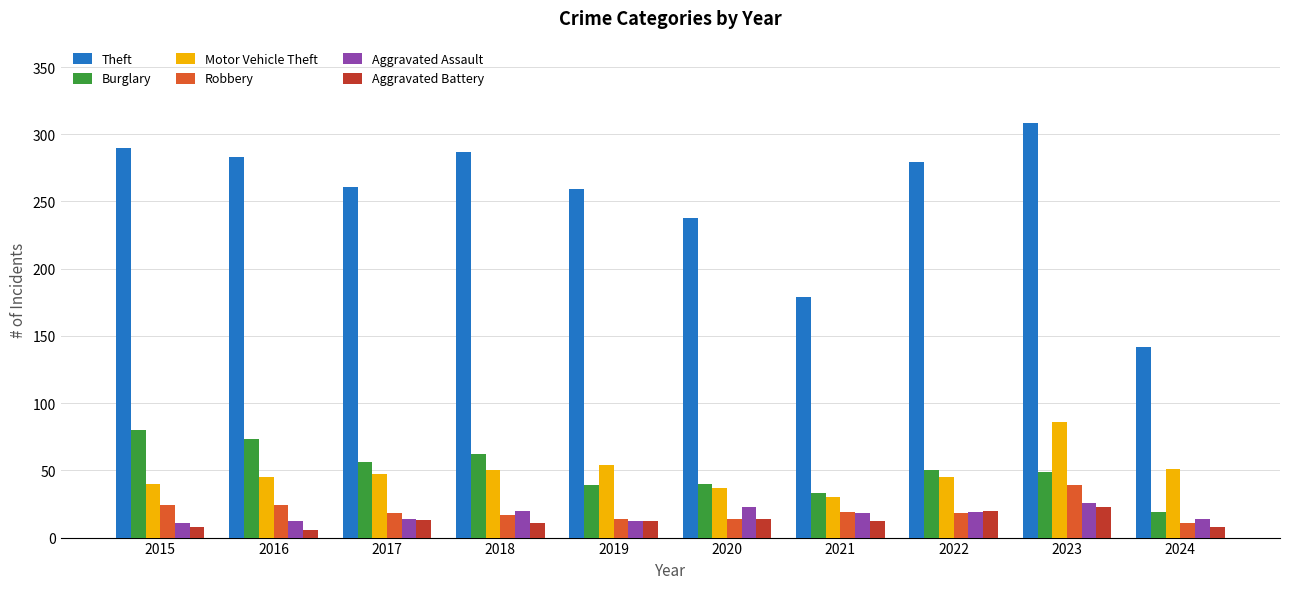

At which label does Theft reach its peak?

2023